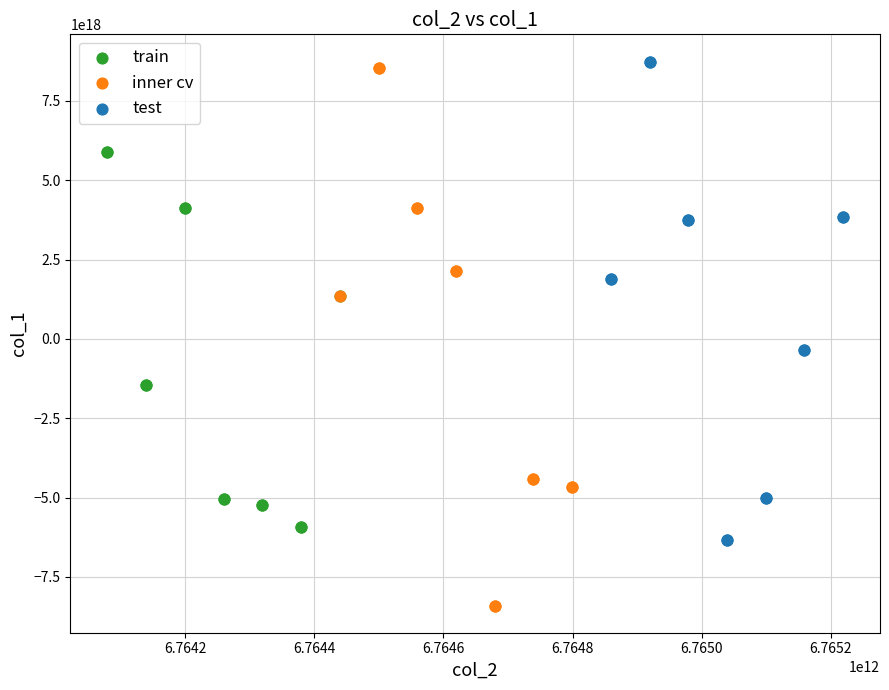

Which series has the largest Y range (max minus min)?

inner cv